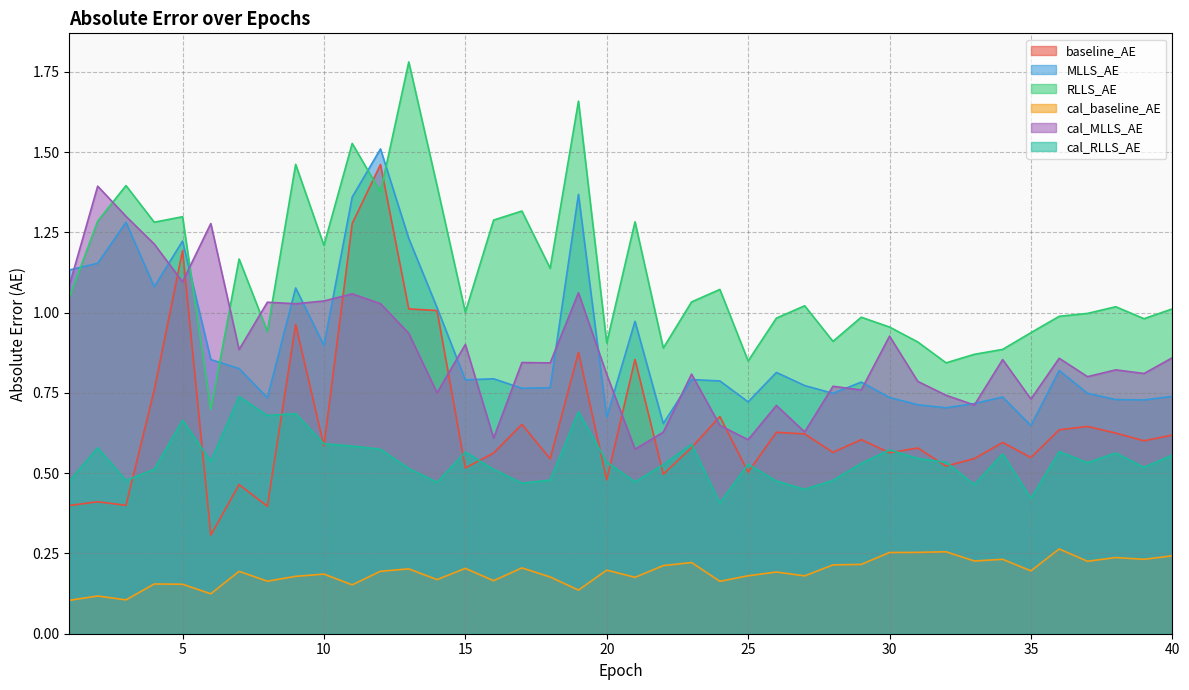

Is it true that MLLS_AE equals 1.3 at 39?

False